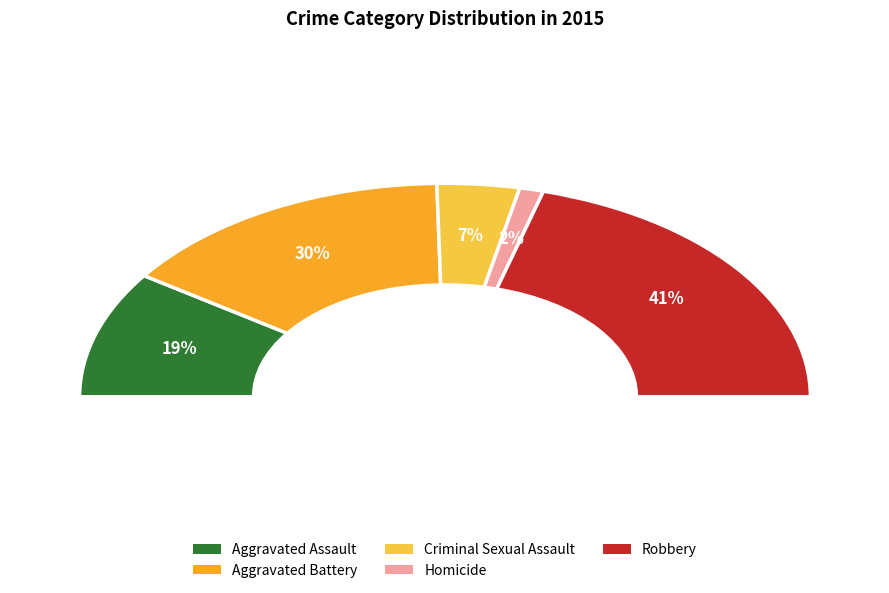

To the nearest percent, what is the combined percentage of Aggravated Assault and Criminal Sexual Assault?

26%